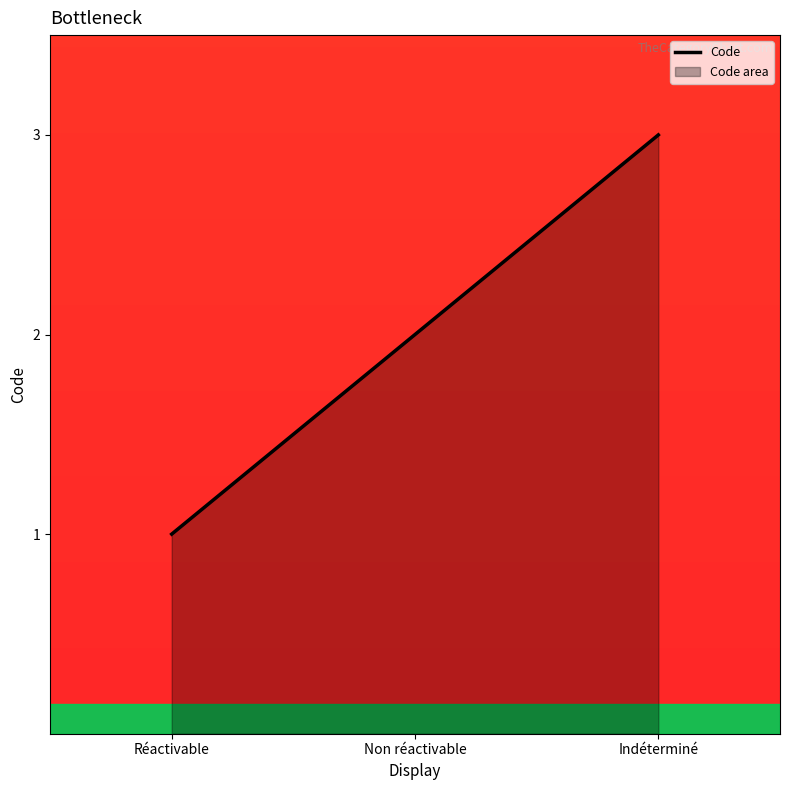

What position from the left is Non réactivable?

2